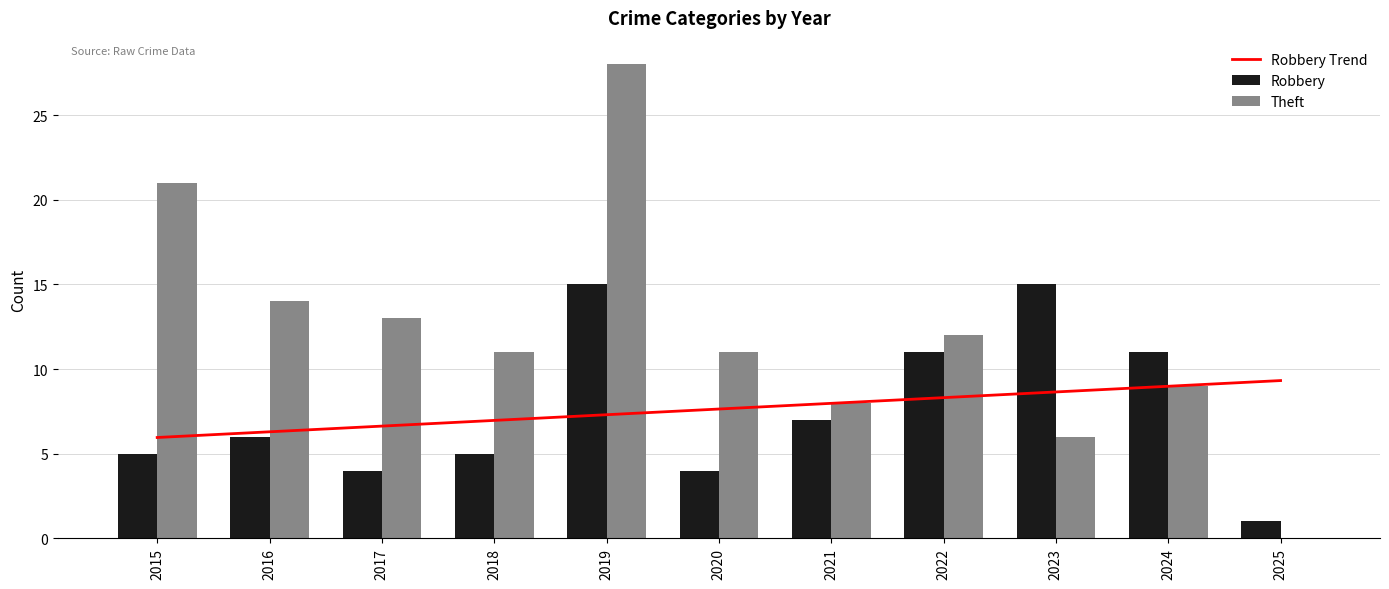

At how many categories does at least one series exceed 13?

4